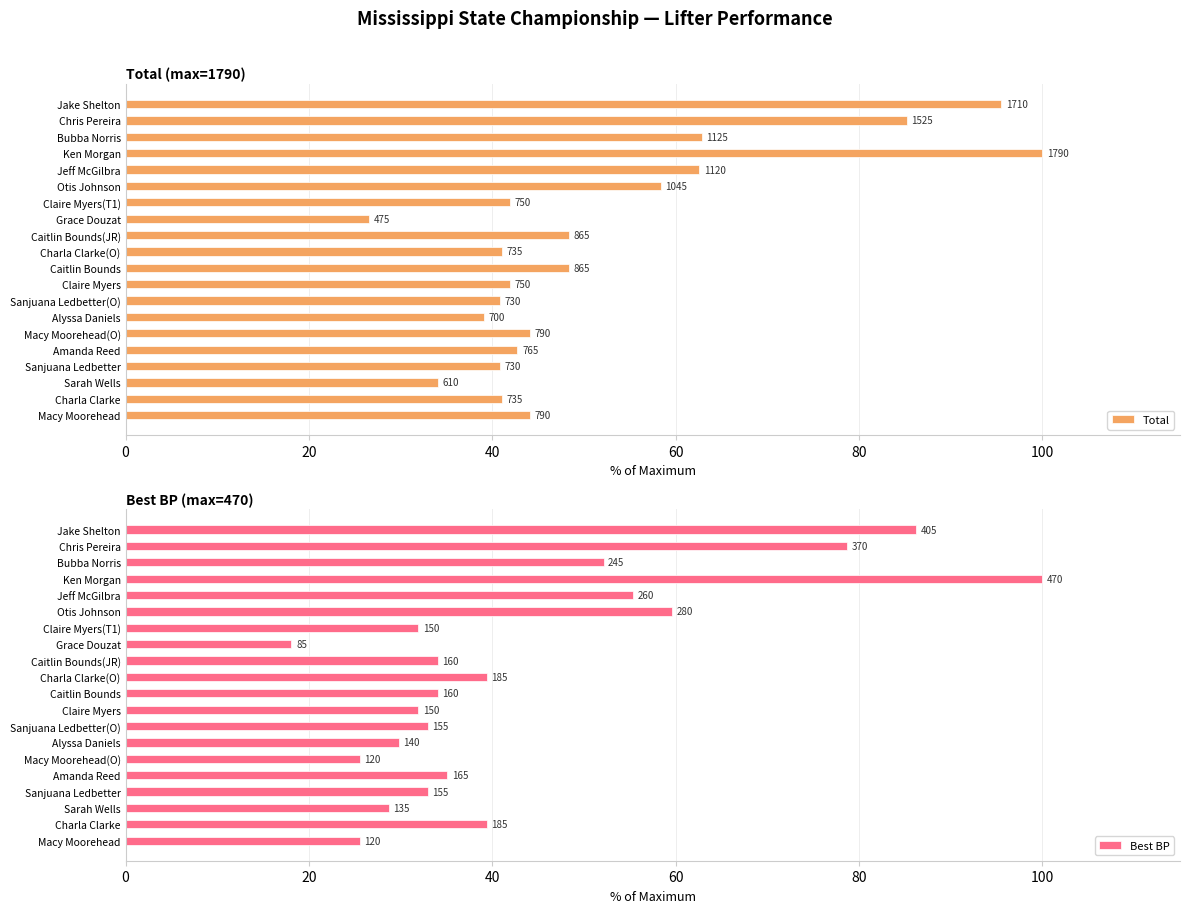

True or false: Total has a value of 57.5 at Chris Pereira.

False